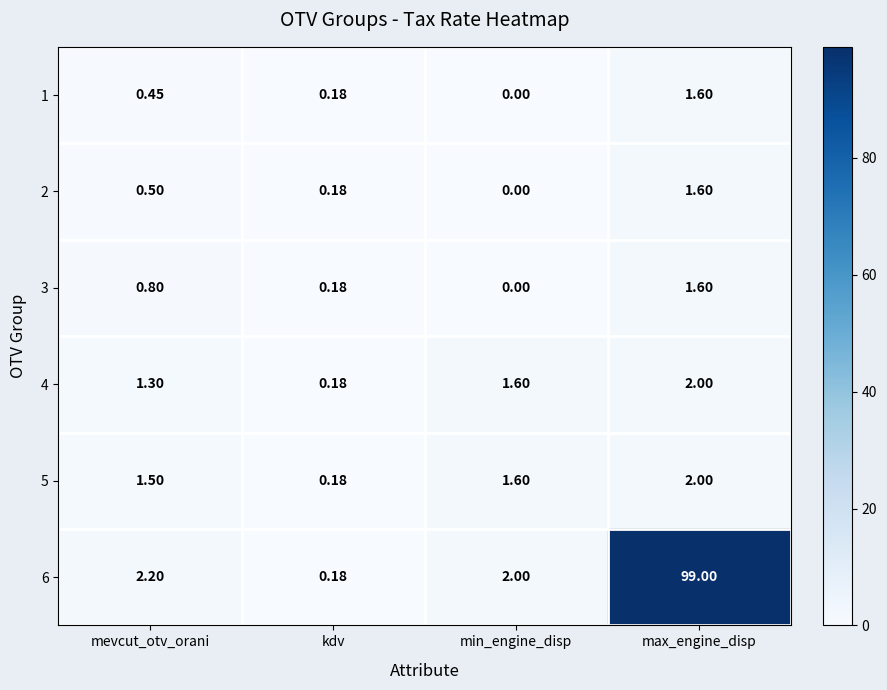

At which category does the chart reach its minimum across all series?

min_engine_disp